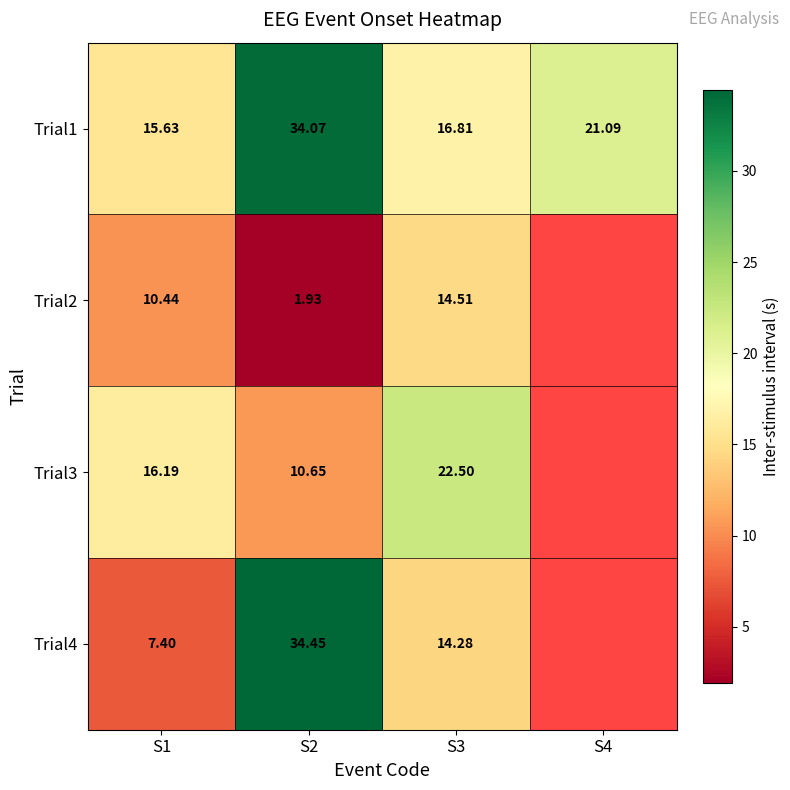

At which category is the sum across all series the highest?

S2